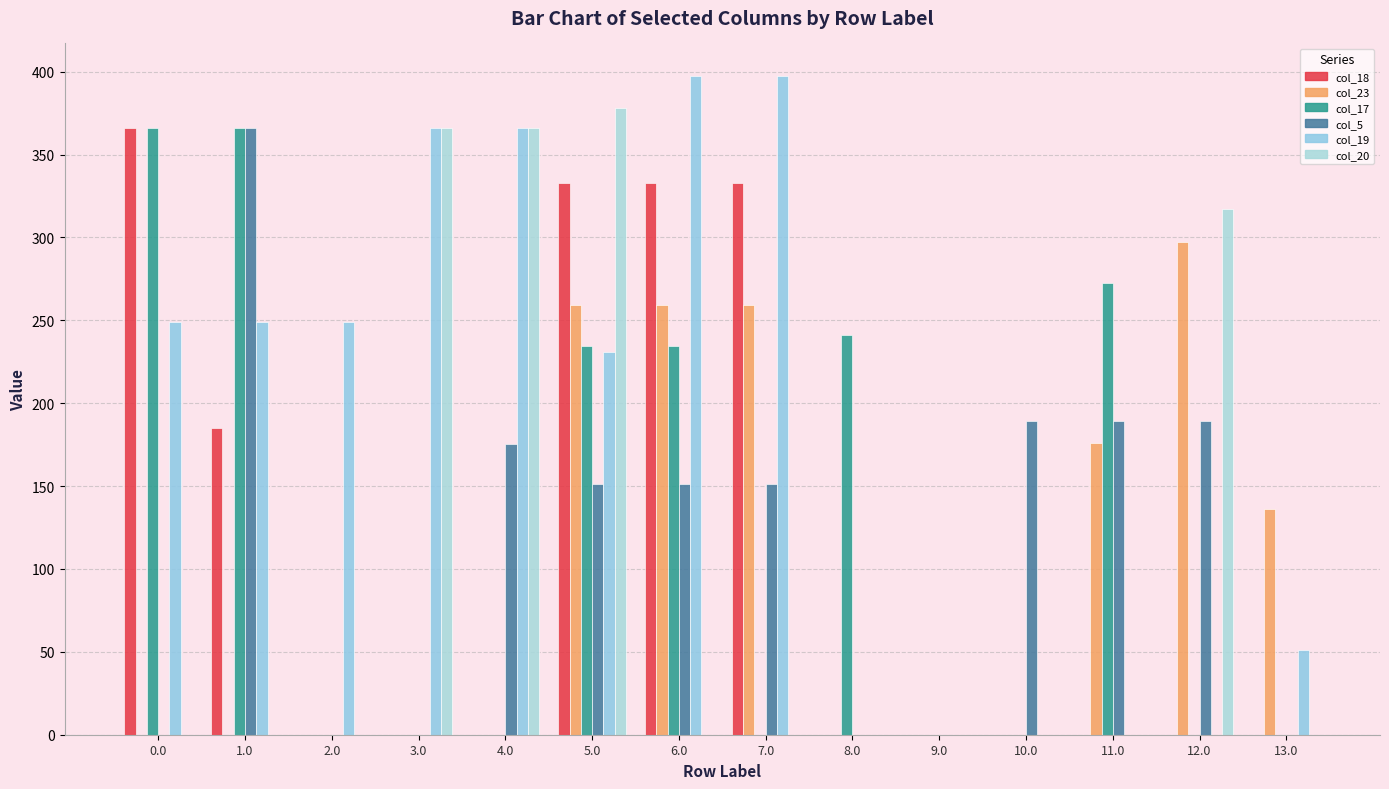

What is the label of the 9th bar from the left?

8.0